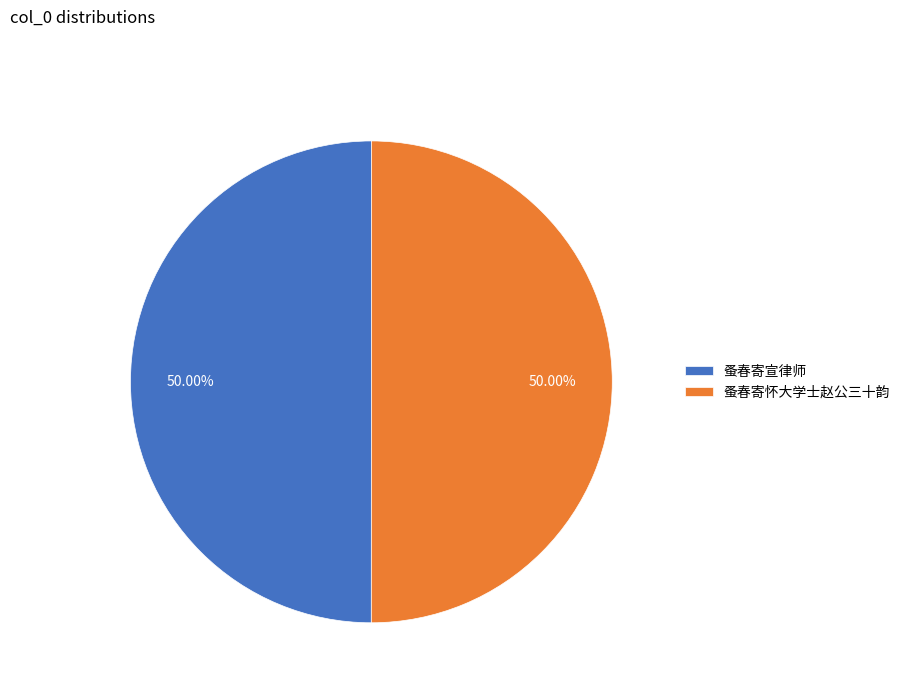

Is the sum of 蚤春寄宣律师 and 蚤春寄怀大学士赵公三十韵 greater than half?

Yes